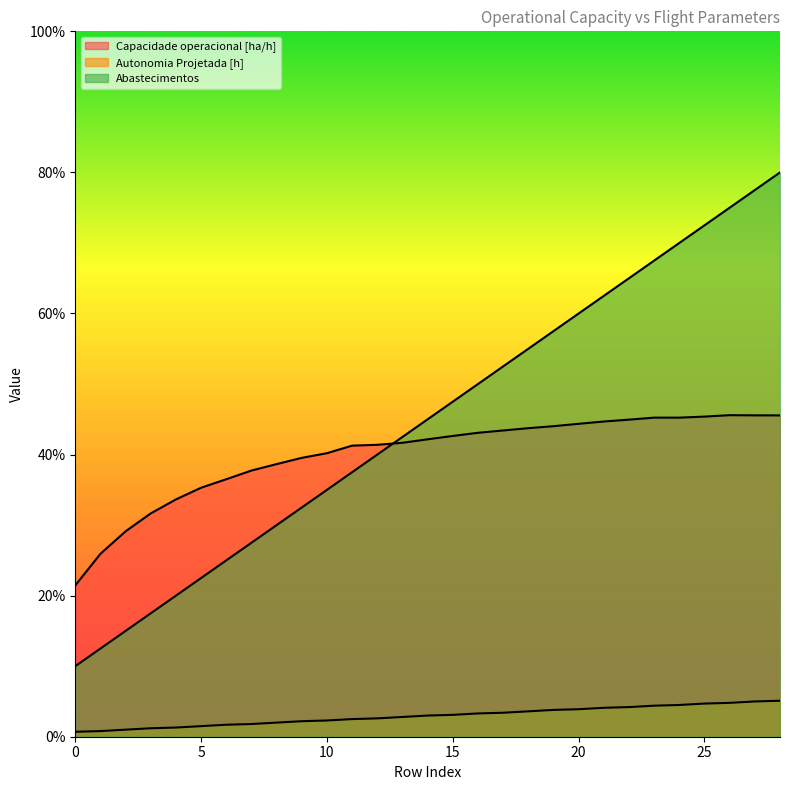

Which series changed the most between 18 and 20?

Abastecimentos